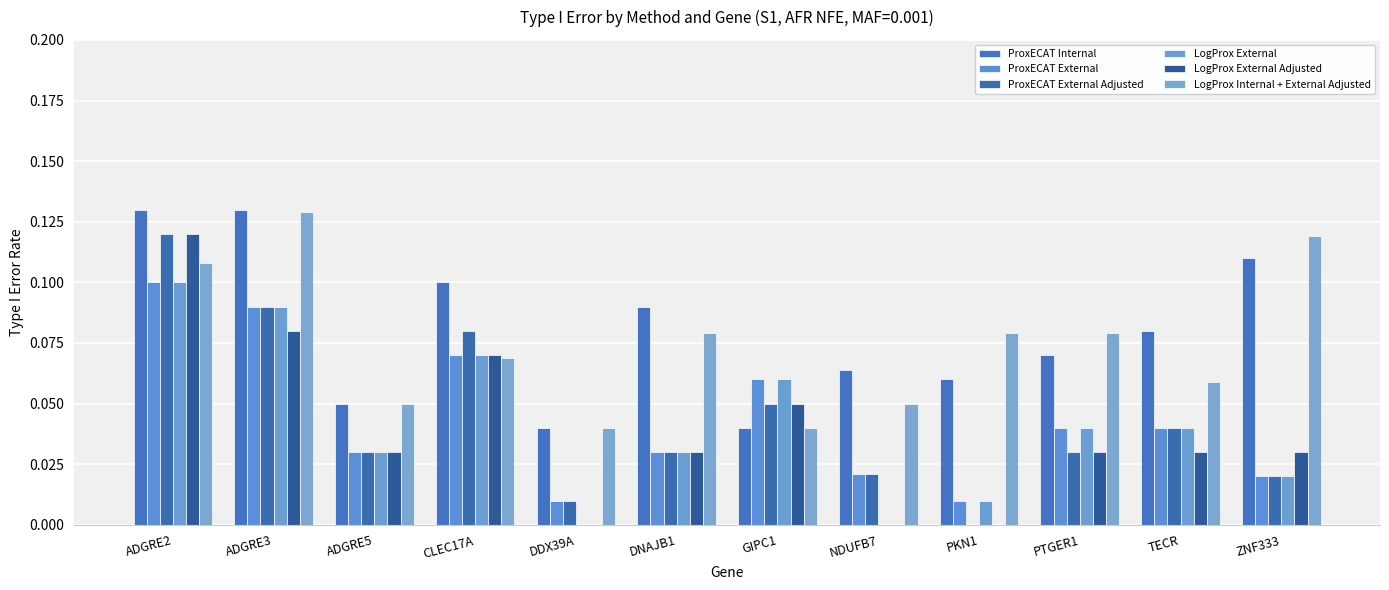

What is the difference between the maximum and minimum values in the LogProx External Adjusted series?

0.1